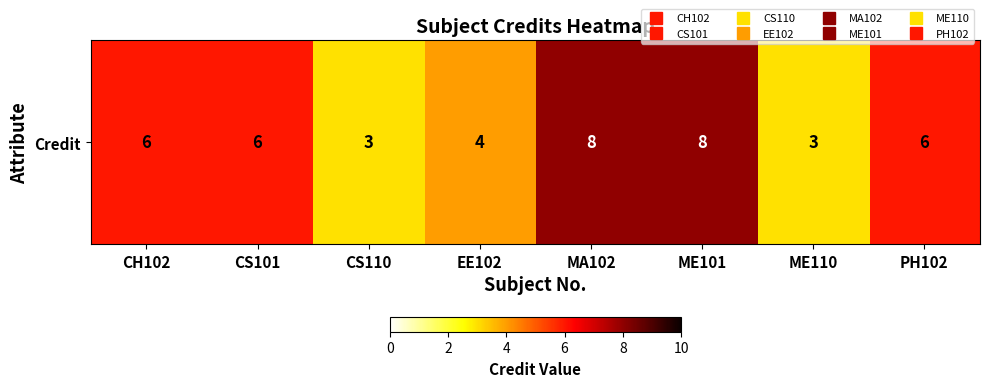

What is the sum of all values?

44